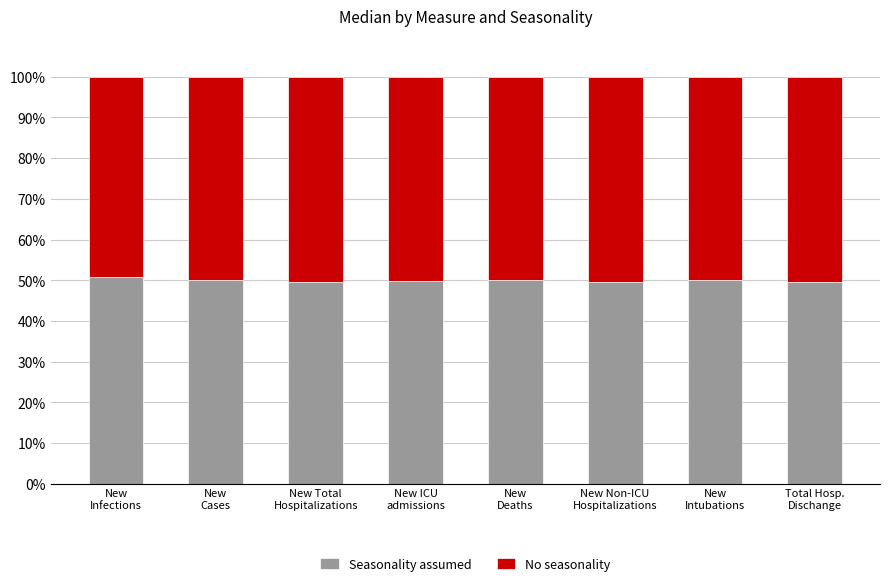

What is the average value of the Seasonality assumed series?

49.9